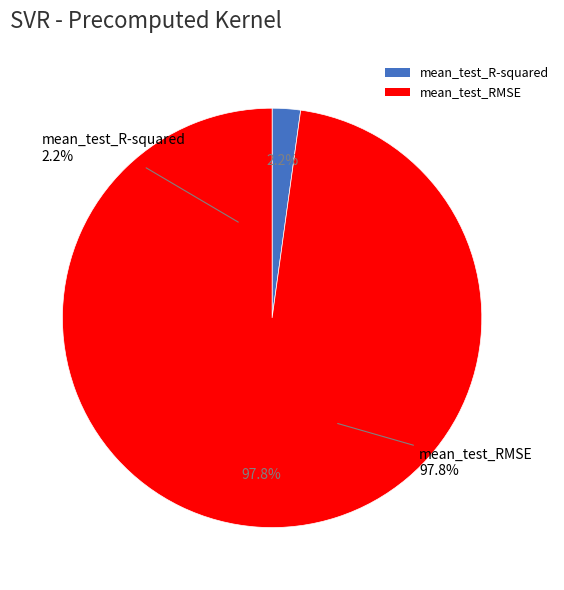

The mean_test_R-squared slice represents 17% of the pie. True or false?

False